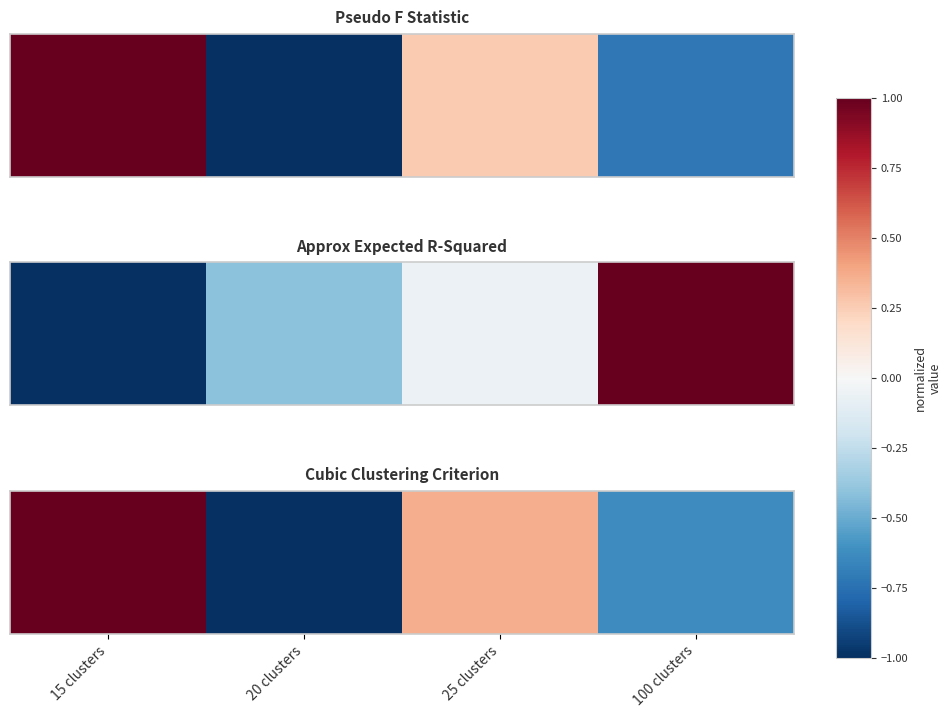

Is it true that the value at 25 clusters is 0.1?

False